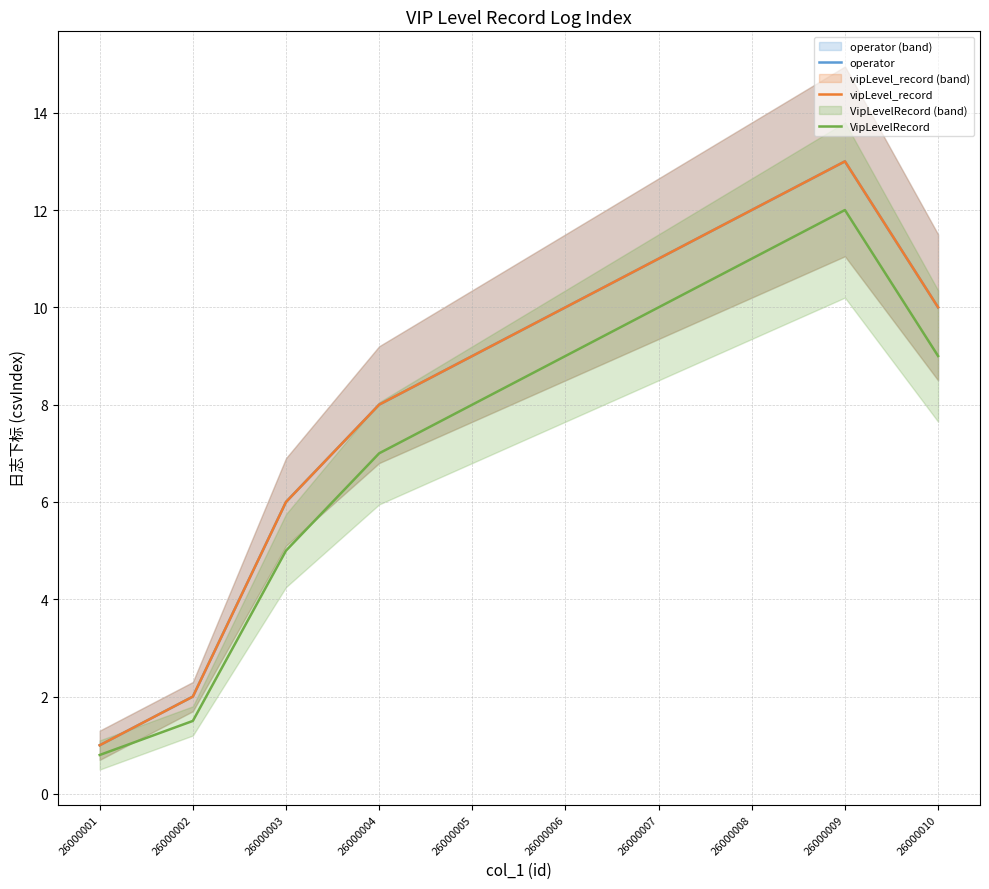

True or false: vipLevel_record and VipLevelRecord intersect in this chart.

False